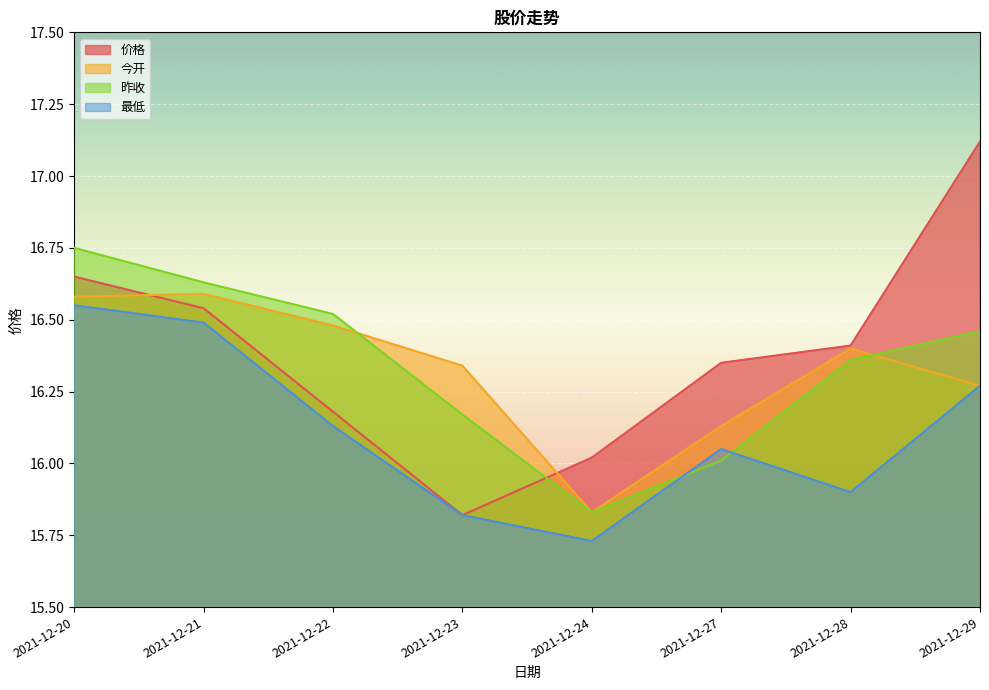

What is the value of the 最低 point at the 2nd from the left?

16.5